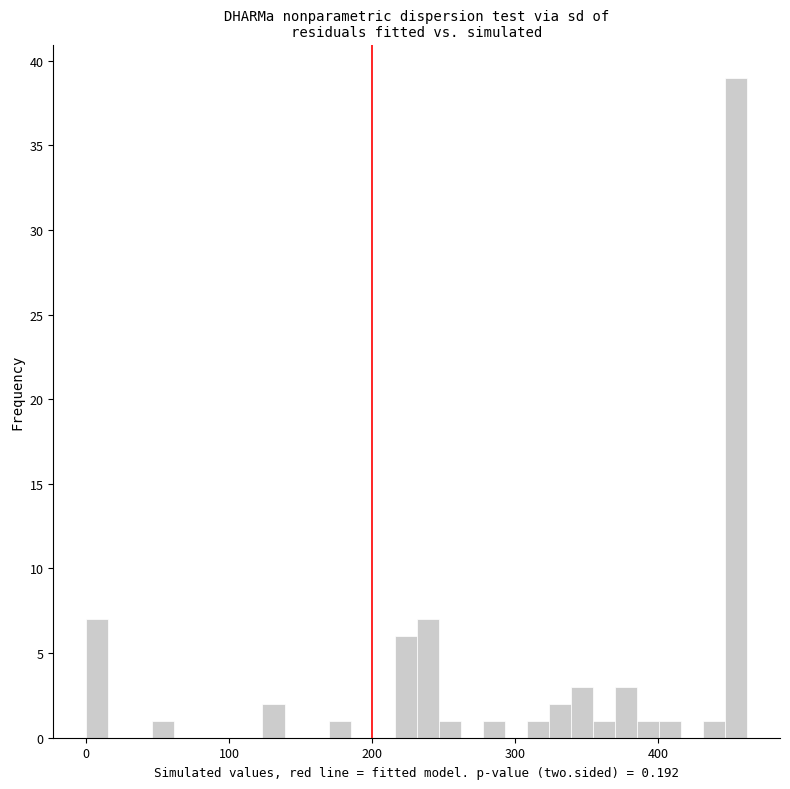

Around what value on the x-axis is the tallest bar? Give the approximate position of its centre, as read against the axis.

450